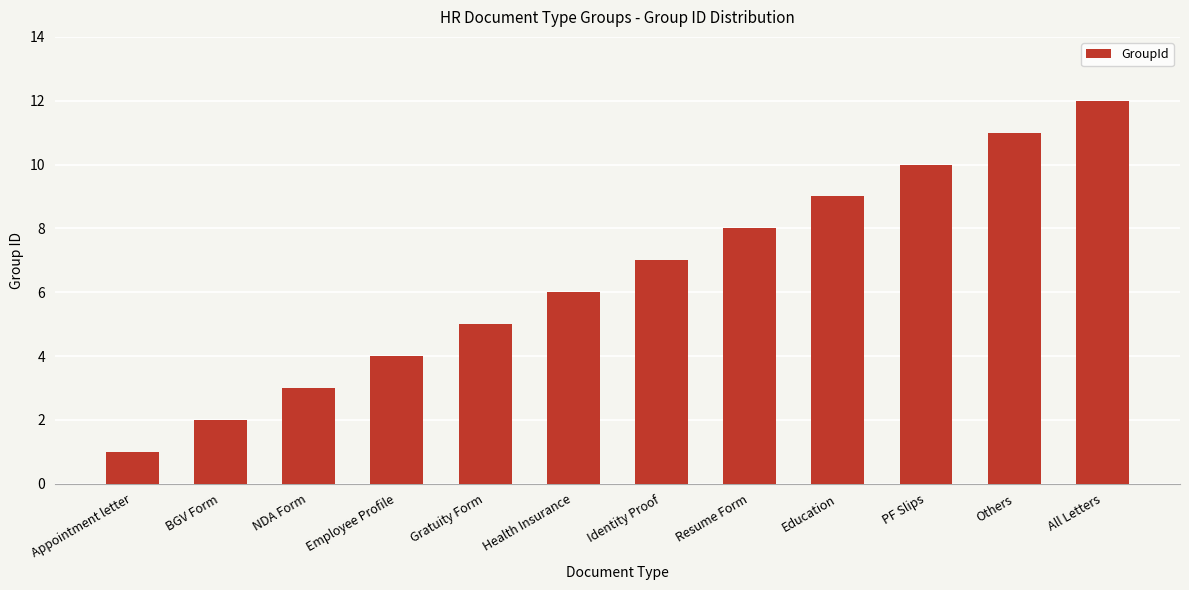

Is it true that the value at PF Slips is 14?

False